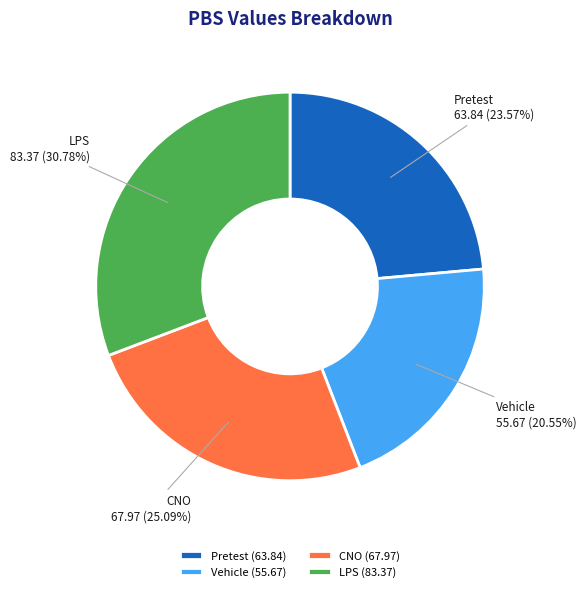

What is the largest slice in the pie chart?

LPS